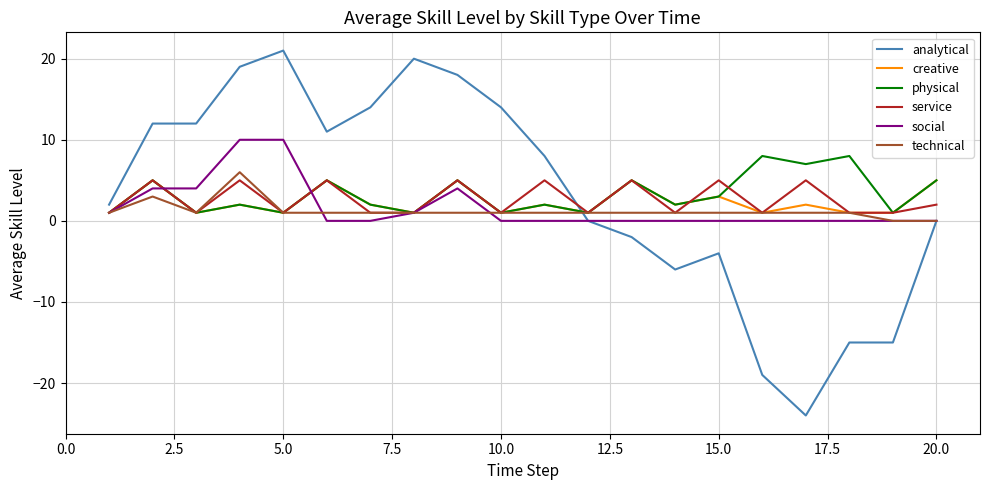

What is the highest value of the creative series?

5